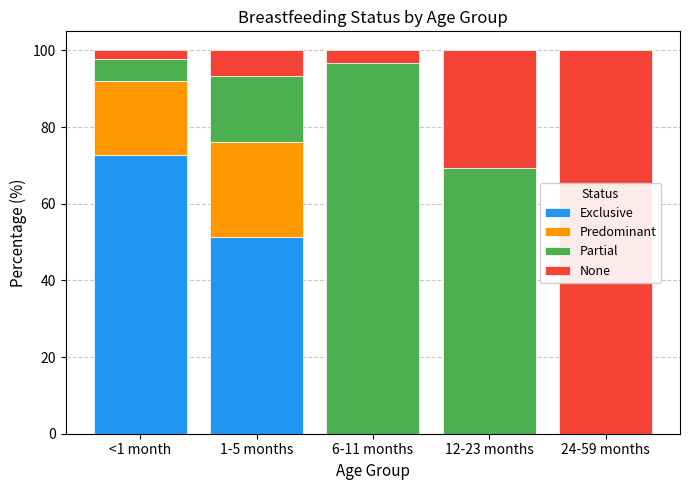

Reading left to right, what are the values for Exclusive?

<1 month=72.6	1-5 months=51.3	6-11 months=0.0	12-23 months=0.0	24-59 months=0.0